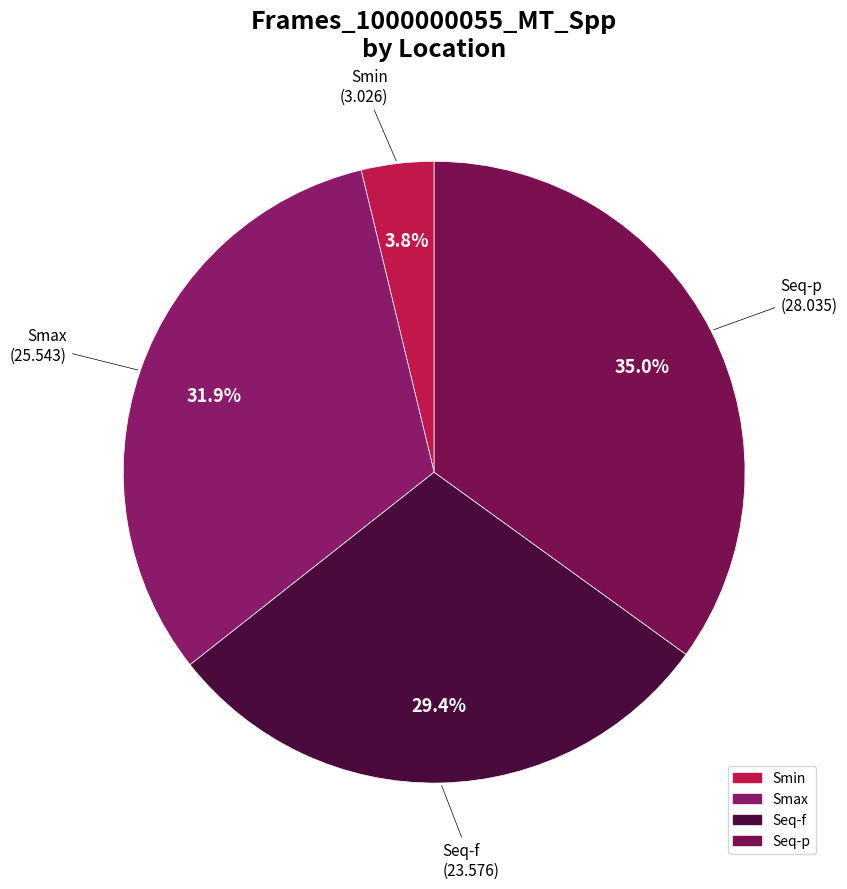

What is the smallest slice in the pie chart?

Smin